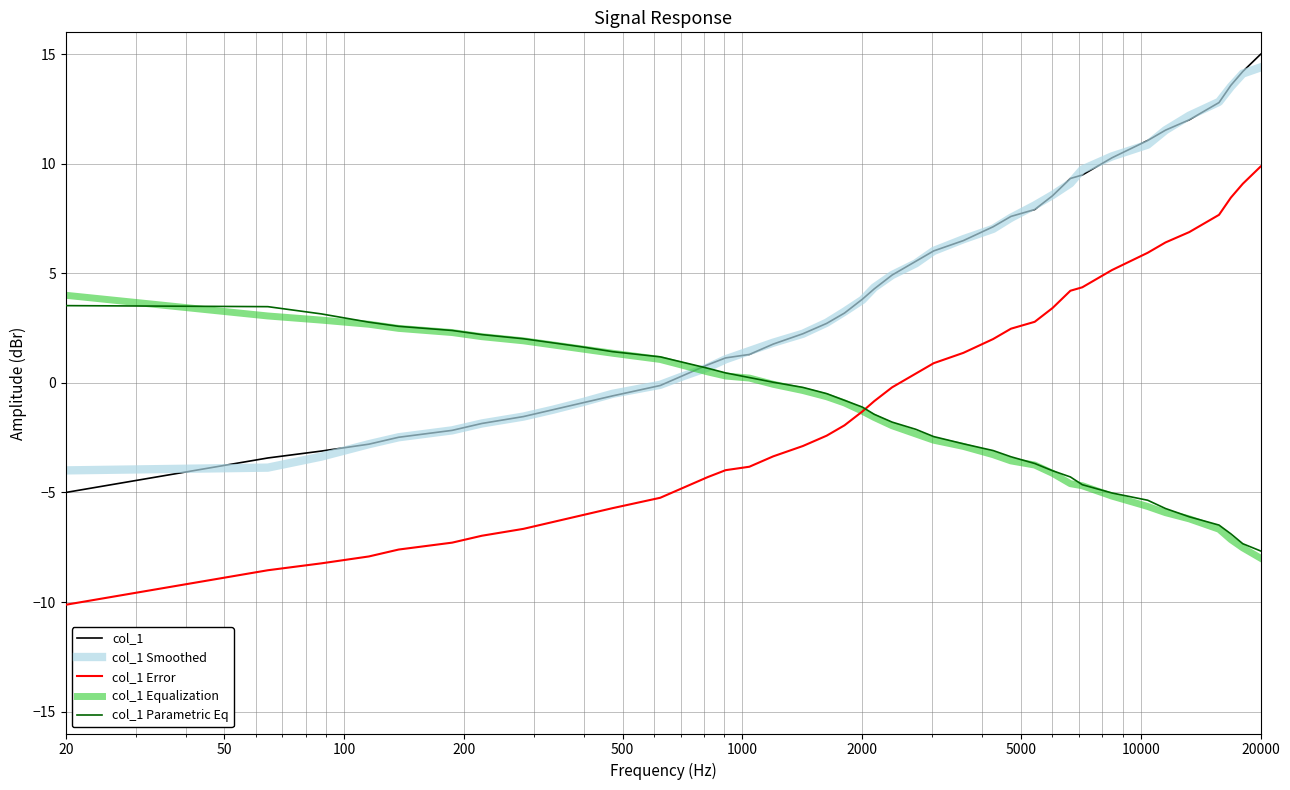

What is the sum of all col_1 Equalization values?

-62.0